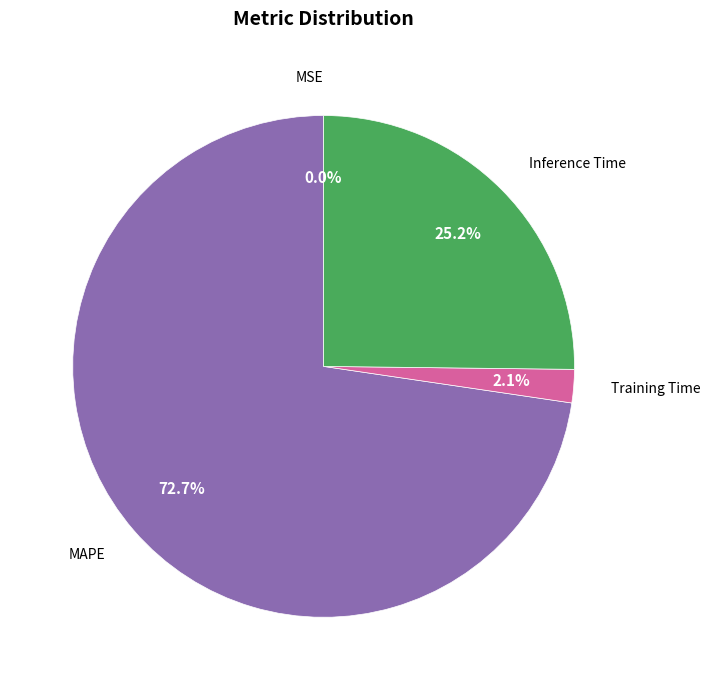

Between Training Time and Inference Time, which is larger?

Inference Time